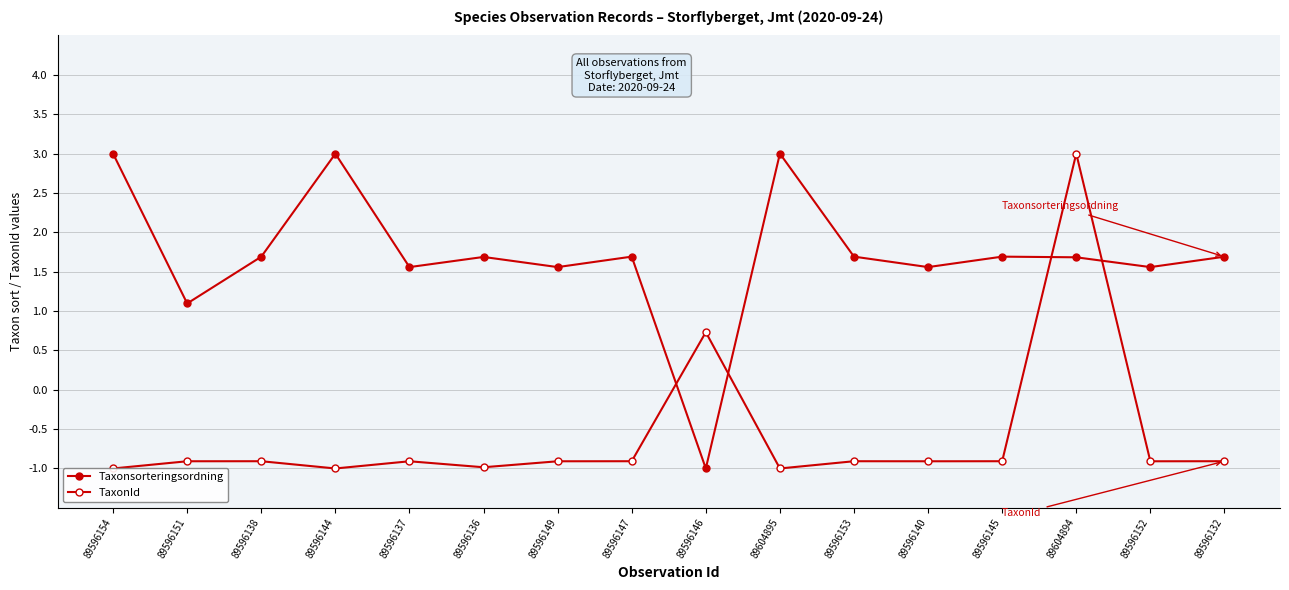

After their last crossing, which series has the higher values: Taxonsorteringsordning or TaxonId?

Taxonsorteringsordning